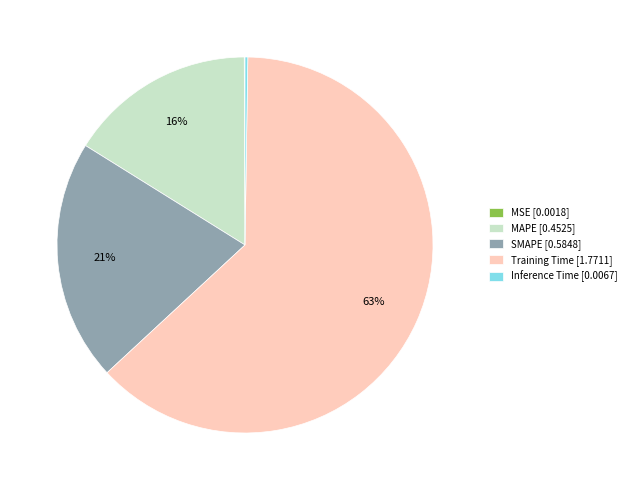

Is there a majority slice in this chart?

Yes